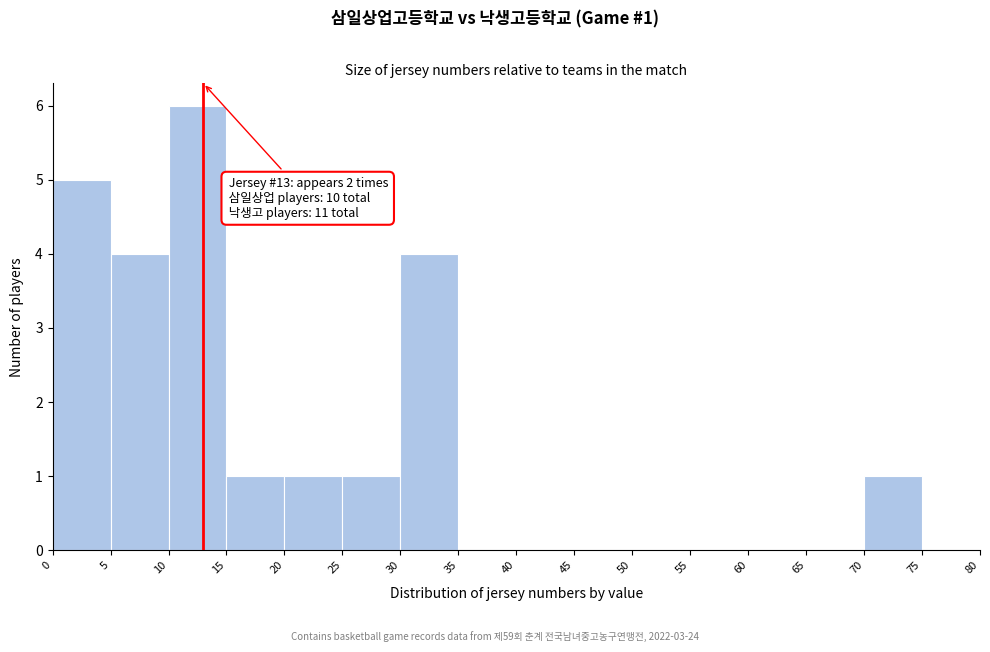

Which range on the x-axis has the tallest bar?

10 to 15